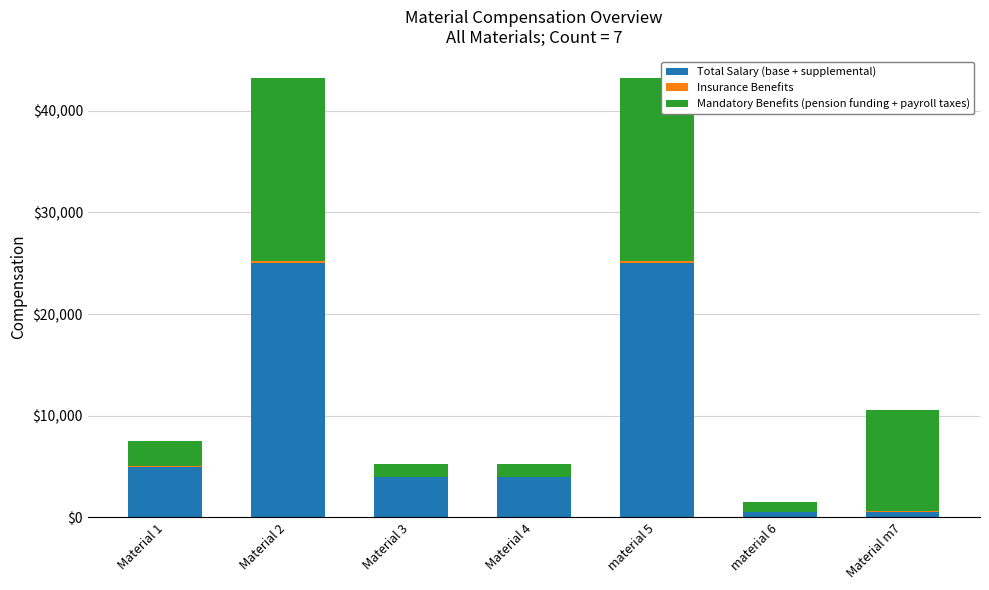

List the series in order of their peak value, highest first.

Total Salary (base + supplemental), Mandatory Benefits (pension funding + payroll taxes), Insurance Benefits